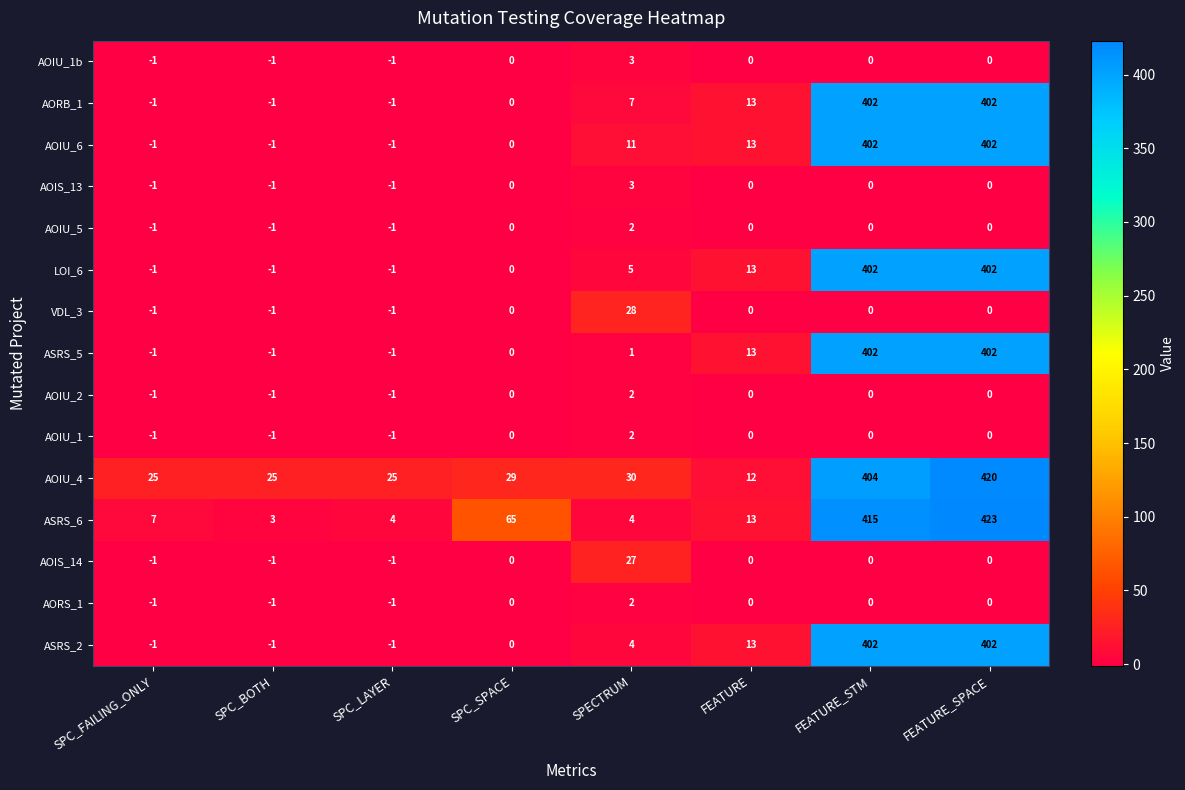

Count the number of categories in the chart.

8